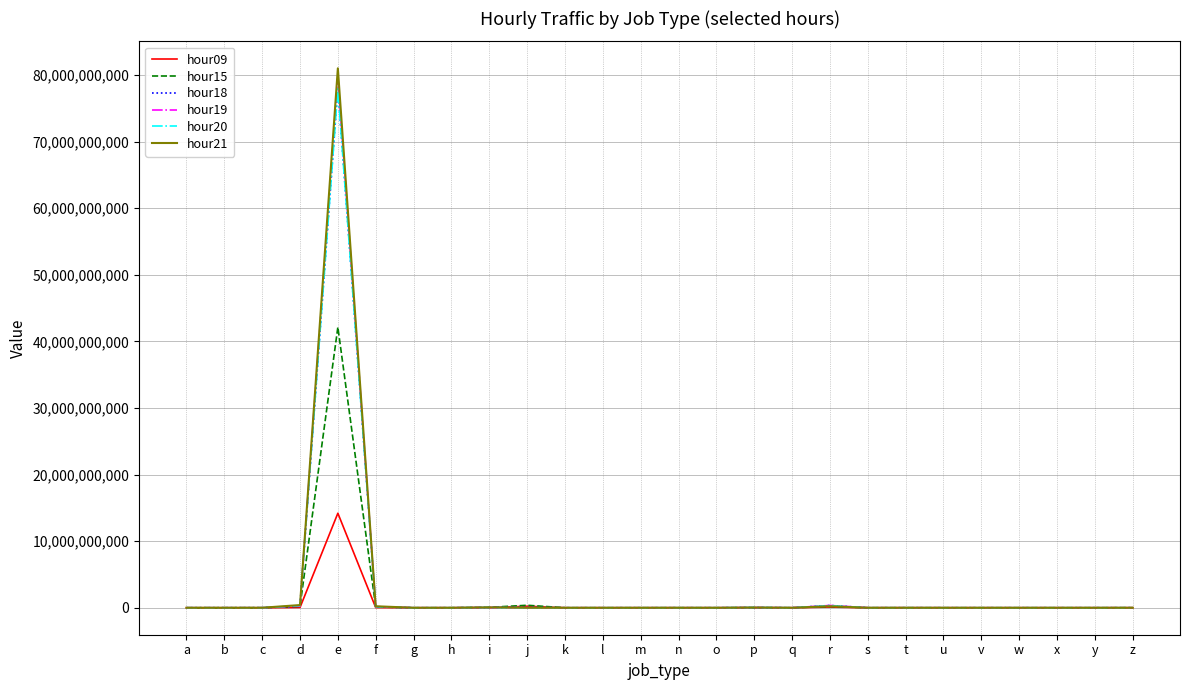

True or false: hour19 has more than 1 points higher than both neighbors.

True